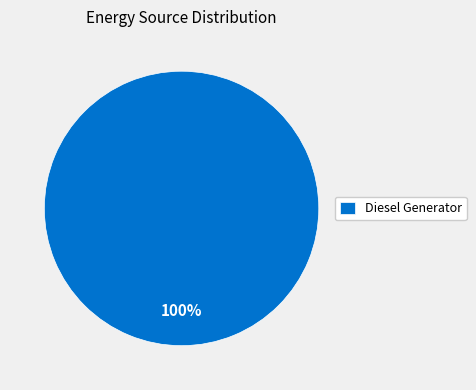

How many slices are in this pie chart?

1